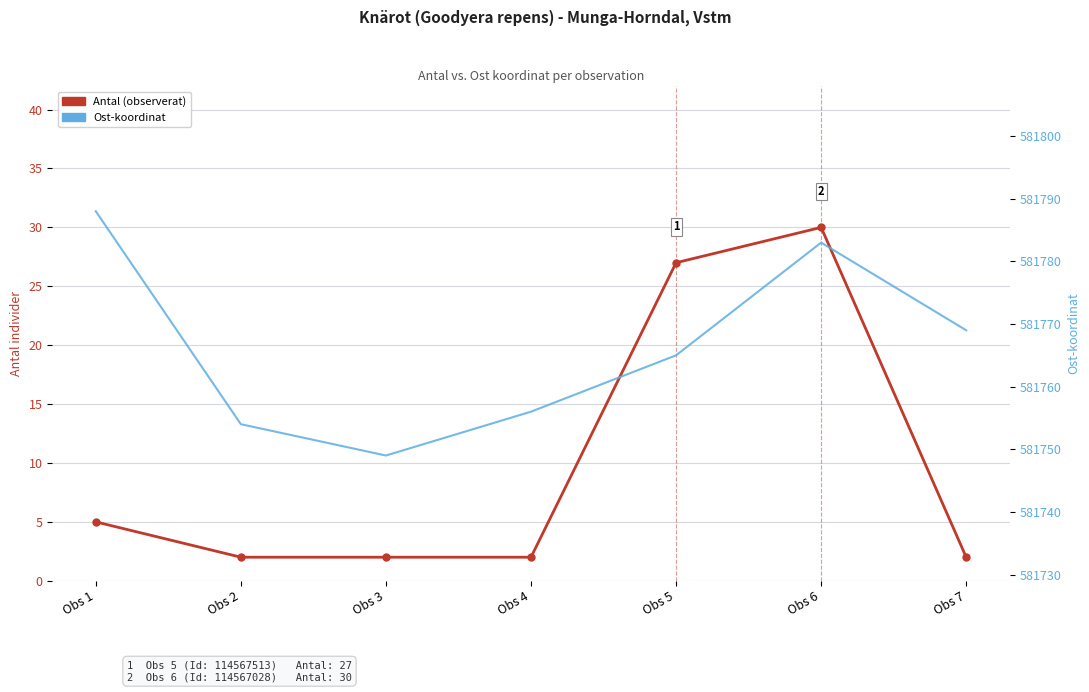

Is it true that Antal (observerat) equals 30 at Obs 6?

True